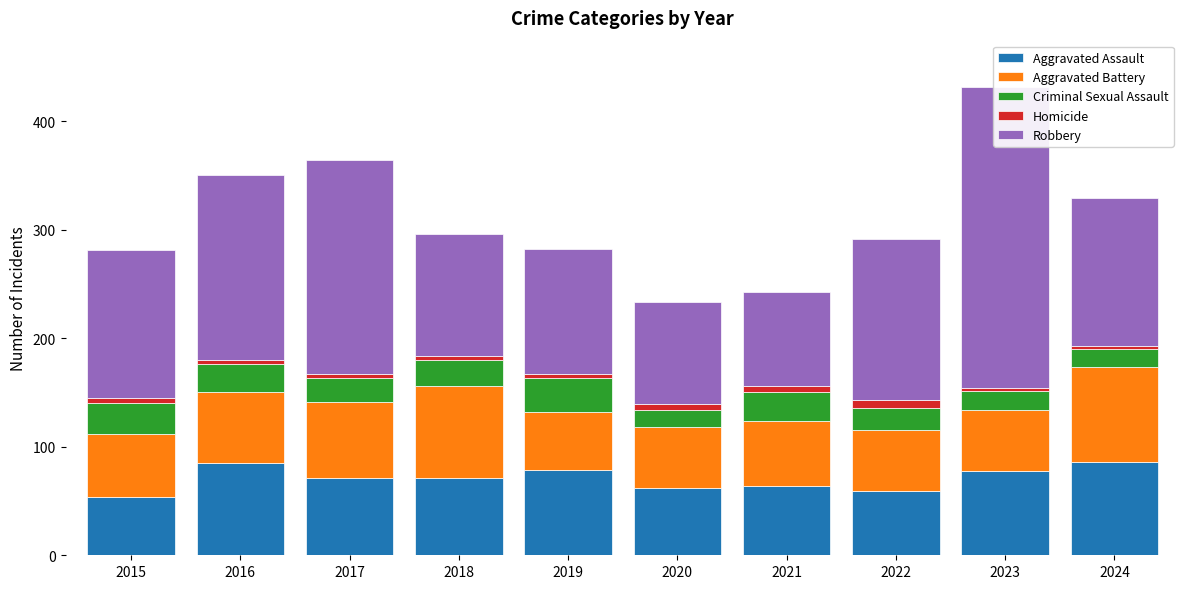

Reading left to right, extract all data points from this chart.

Aggravated Assault: 2015=54	2016=85	2017=71	2018=71	2019=79	2020=62	2021=64	2022=59	2023=78	2024=86
Aggravated Battery: 2015=58	2016=65	2017=70	2018=85	2019=53	2020=56	2021=60	2022=56	2023=56	2024=87
Criminal Sexual Assault: 2015=28	2016=26	2017=22	2018=24	2019=31	2020=16	2021=26	2022=21	2023=17	2024=17
Homicide: 2015=5	2016=4	2017=4	2018=4	2019=4	2020=5	2021=6	2022=7	2023=3	2024=3
Robbery: 2015=136	2016=170	2017=197	2018=112	2019=115	2020=94	2021=87	2022=148	2023=277	2024=136